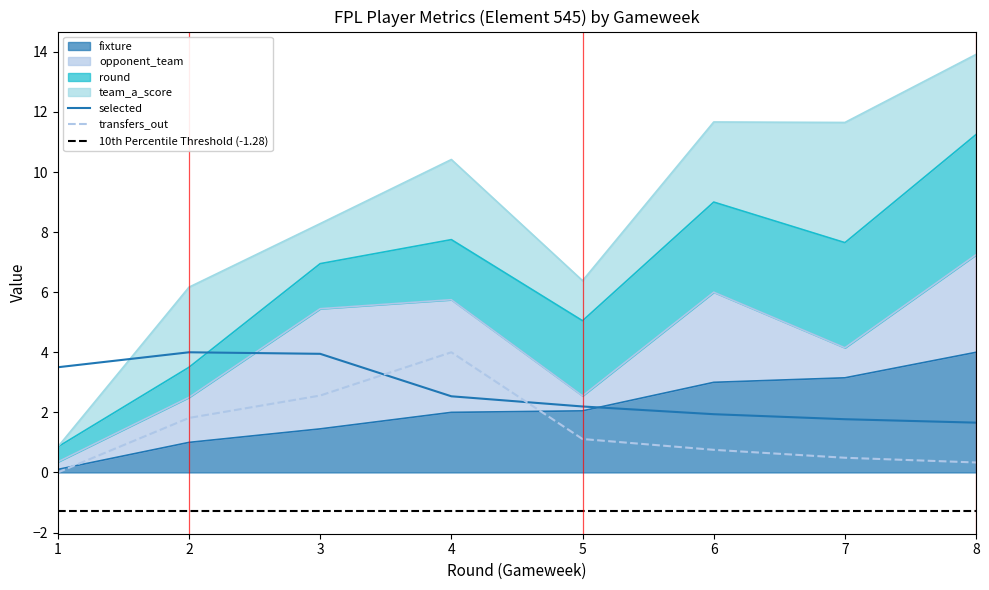

What is the difference between the second highest and second lowest values in the selected series?

2.2